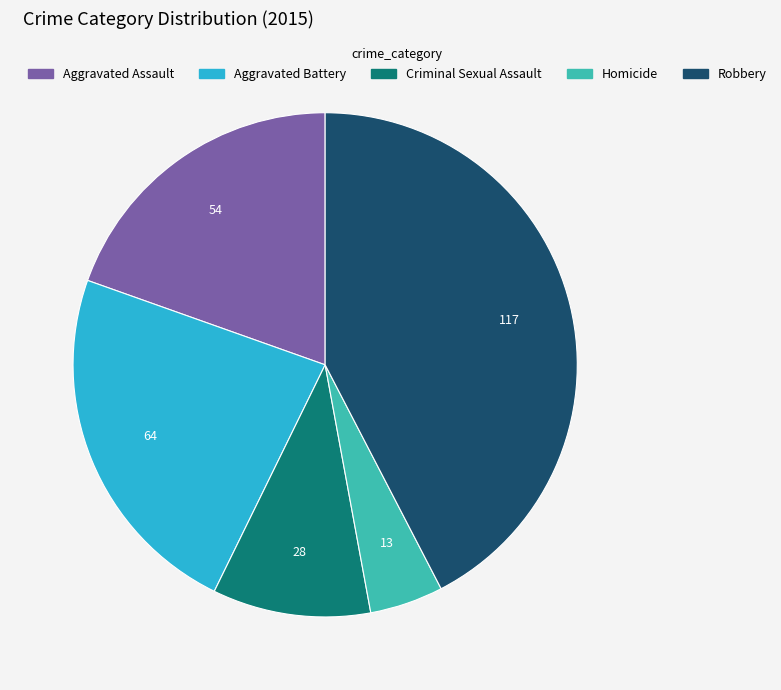

Rank the categories by value from highest to lowest.

Robbery, Aggravated Battery, Aggravated Assault, Criminal Sexual Assault, Homicide